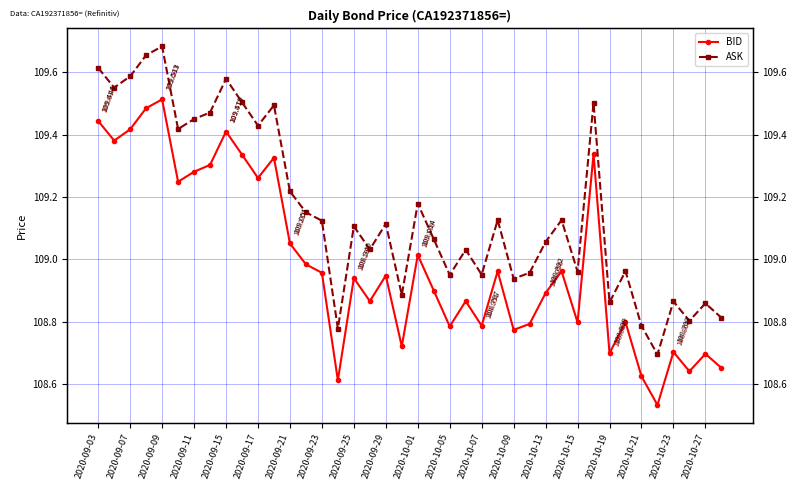

Reading left to right, list all the values displayed in this chart.

BID: 109.4	109.4	109.4	109.5	109.5	109.2	109.3	109.3	109.4	109.3	109.3	109.3	109.1	109.0	109.0	108.6	108.9	108.9	108.9	108.7	109.0	108.9	108.8	108.9	108.8	109.0	108.8	108.8	108.9	109.0	108.8	109.3	108.7	108.8	108.6	108.5	108.7	108.6	108.7	108.7
ASK: 109.6	109.6	109.6	109.7	109.7	109.4	109.5	109.5	109.6	109.5	109.4	109.5	109.2	109.2	109.1	108.8	109.1	109.0	109.1	108.9	109.2	109.1	109.0	109.0	109.0	109.1	108.9	109.0	109.1	109.1	109.0	109.5	108.9	109.0	108.8	108.7	108.9	108.8	108.9	108.8